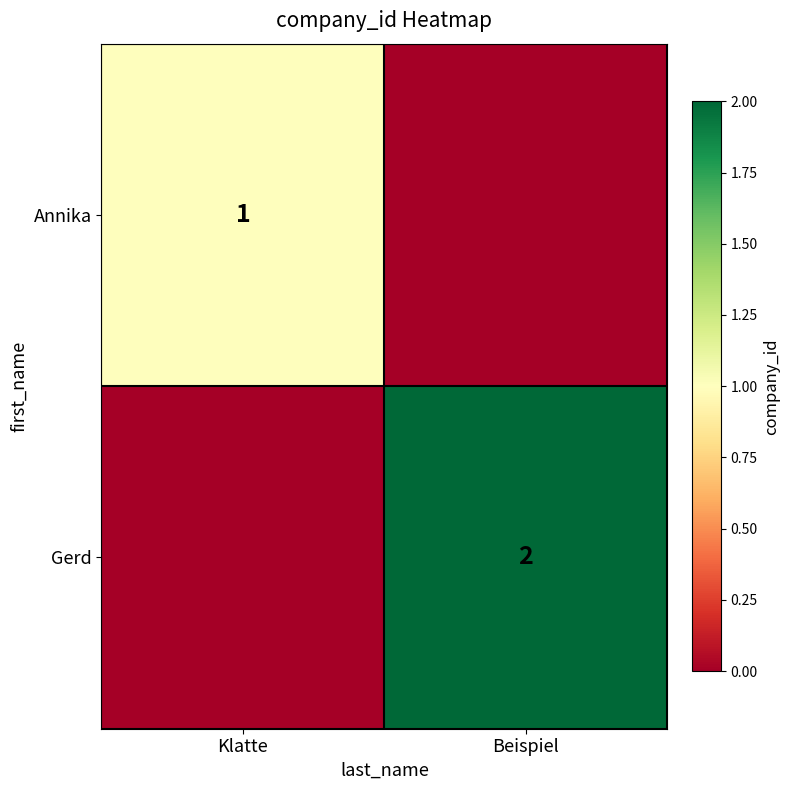

The value of Annika at Klatte is 1. True or false?

True